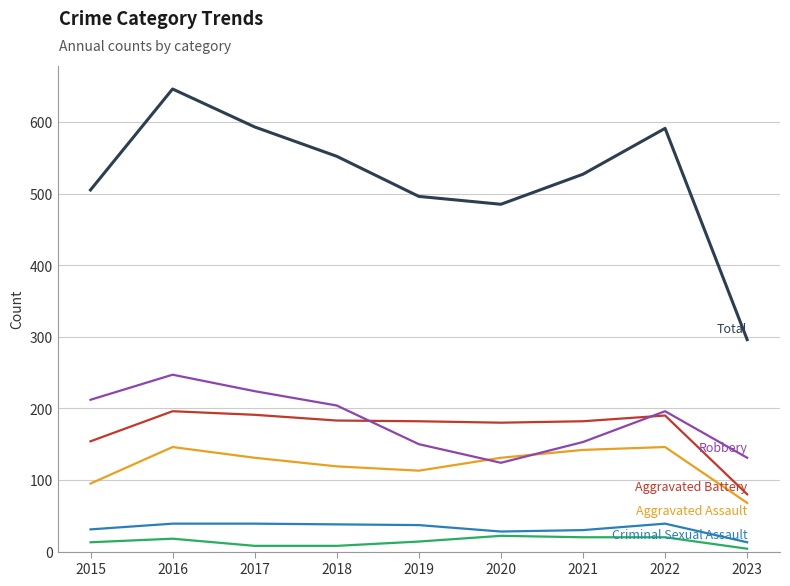

At which category is the sum across all series the highest?

2016